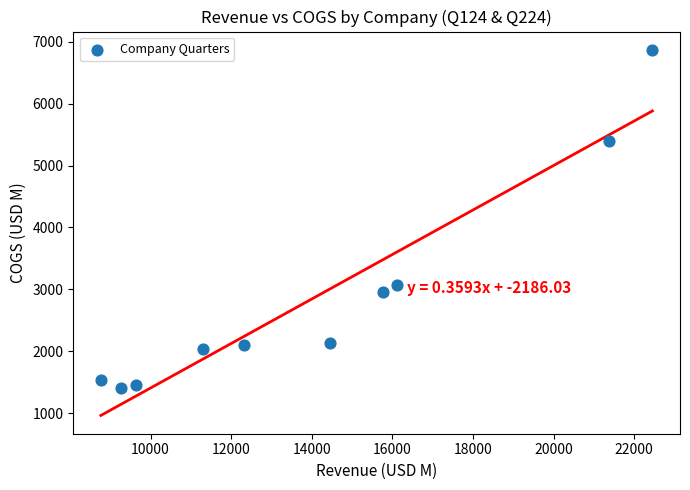

What Y value in the scatter plot is closest to 4137?

3073.0